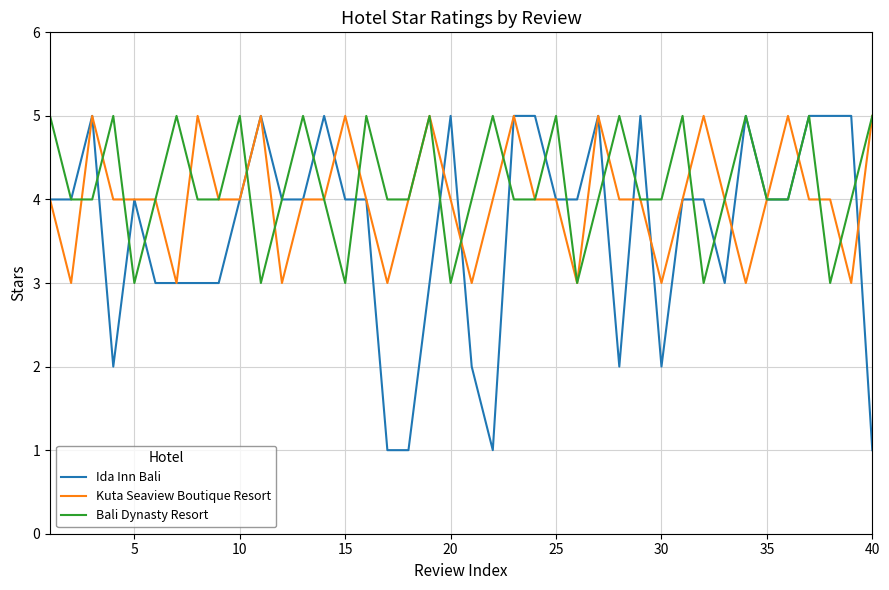

How many Kuta Seaview Boutique Resort values are between 4 and 5?

31